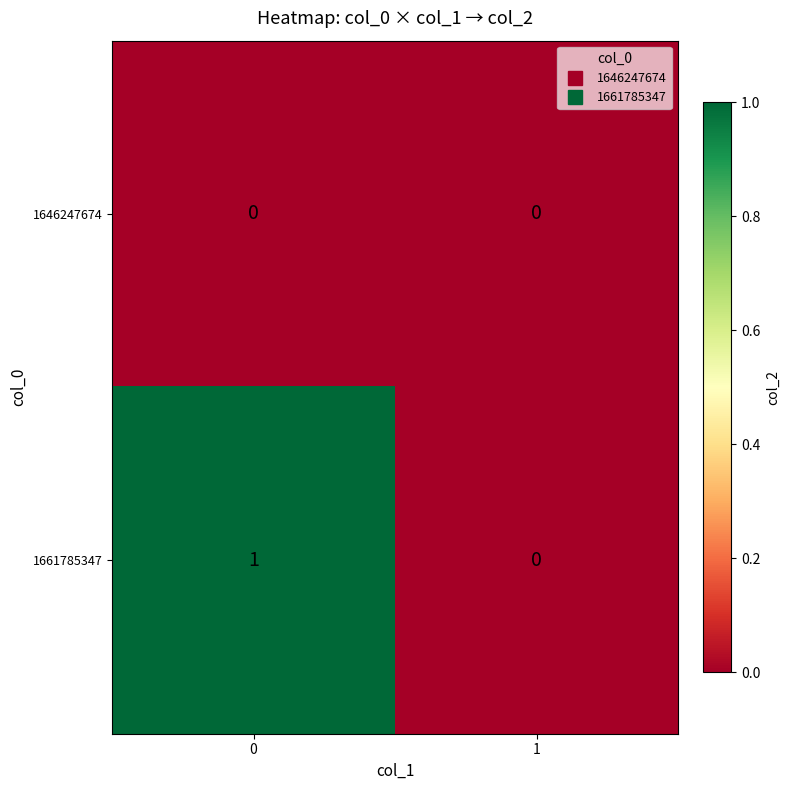

Which series has the largest total across all categories?

1661785347